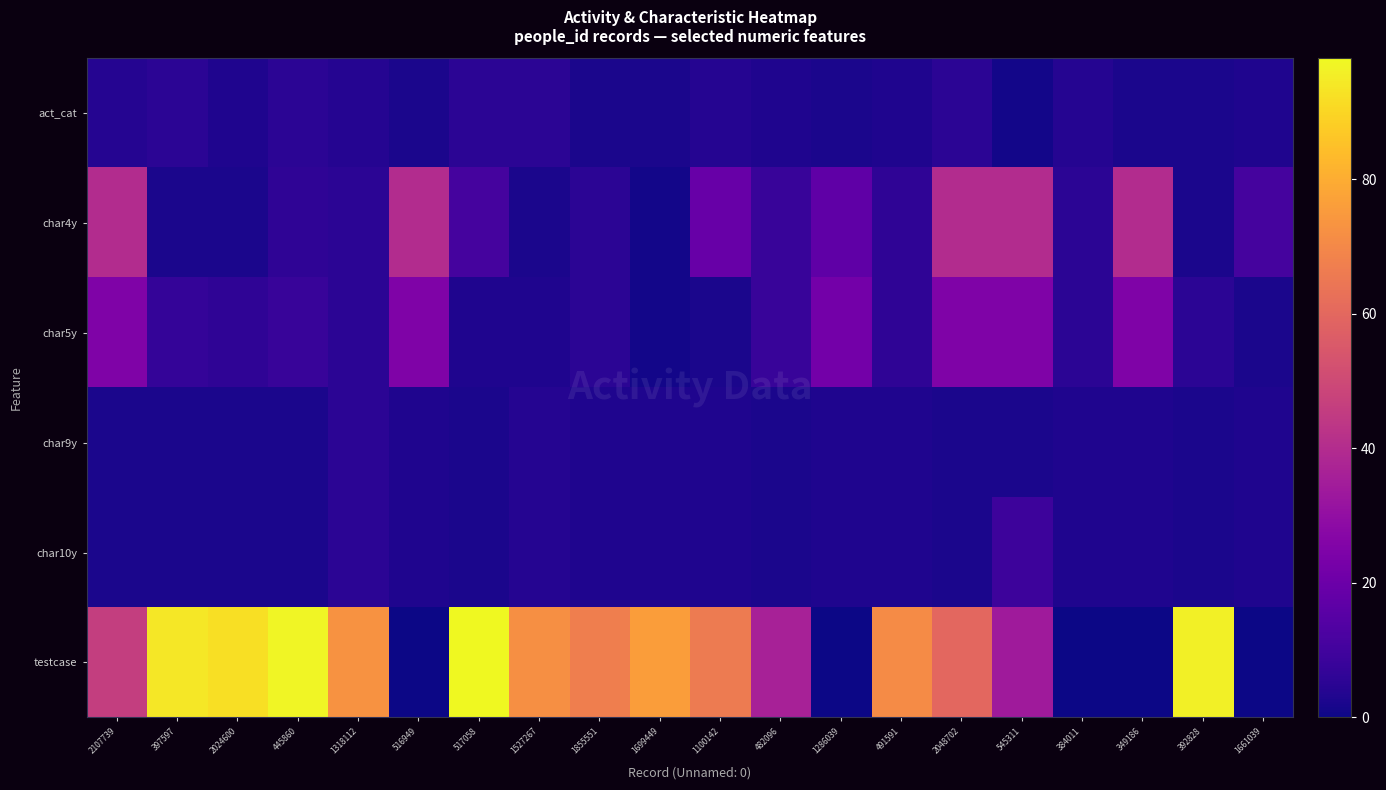

Rank the series at 397597 from lowest to highest value.

char4y, char9y, char10y, act_cat, char5y, testcase